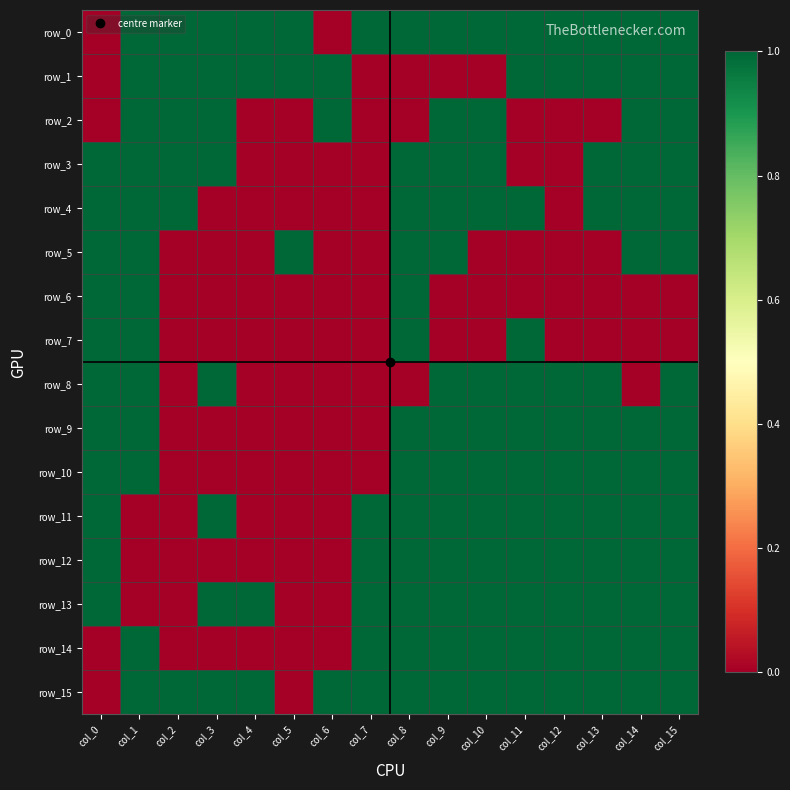

The row_8 series shows 0 at col_6. True or false?

True